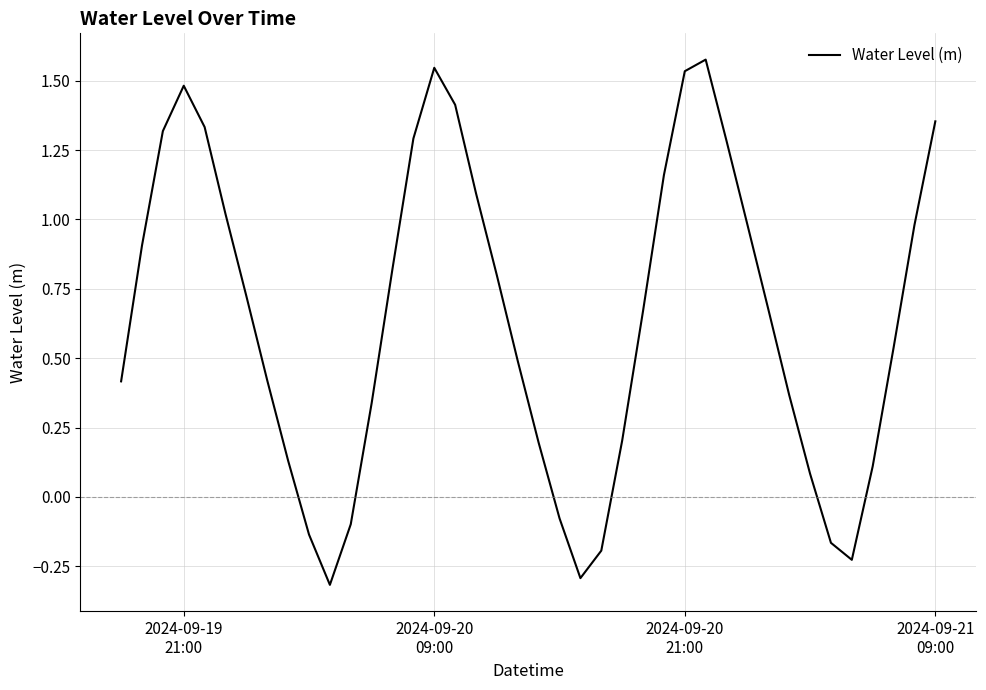

What is the difference between the maximum and minimum values?

1.9